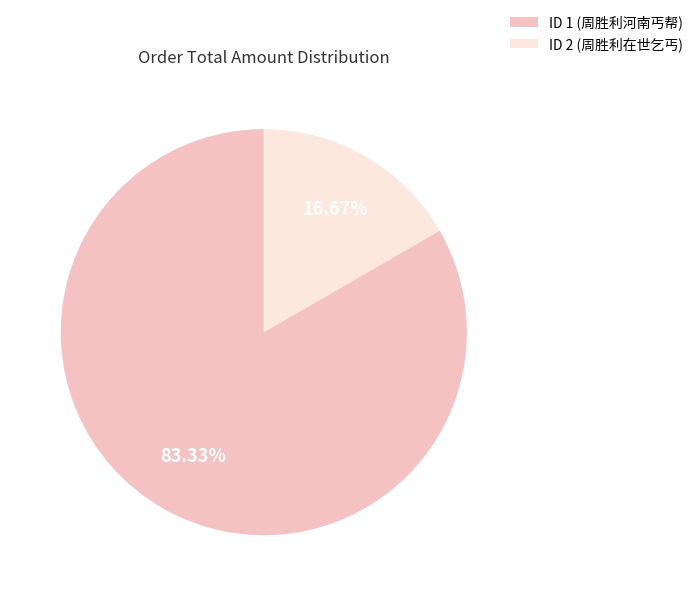

Is there any slice that represents more than half of the pie?

Yes